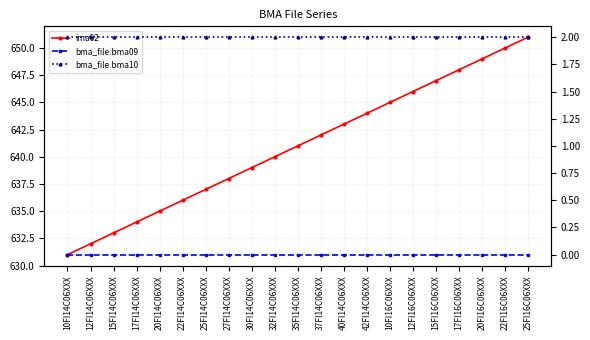

What position from the right is 20FI16C06XXX?

3